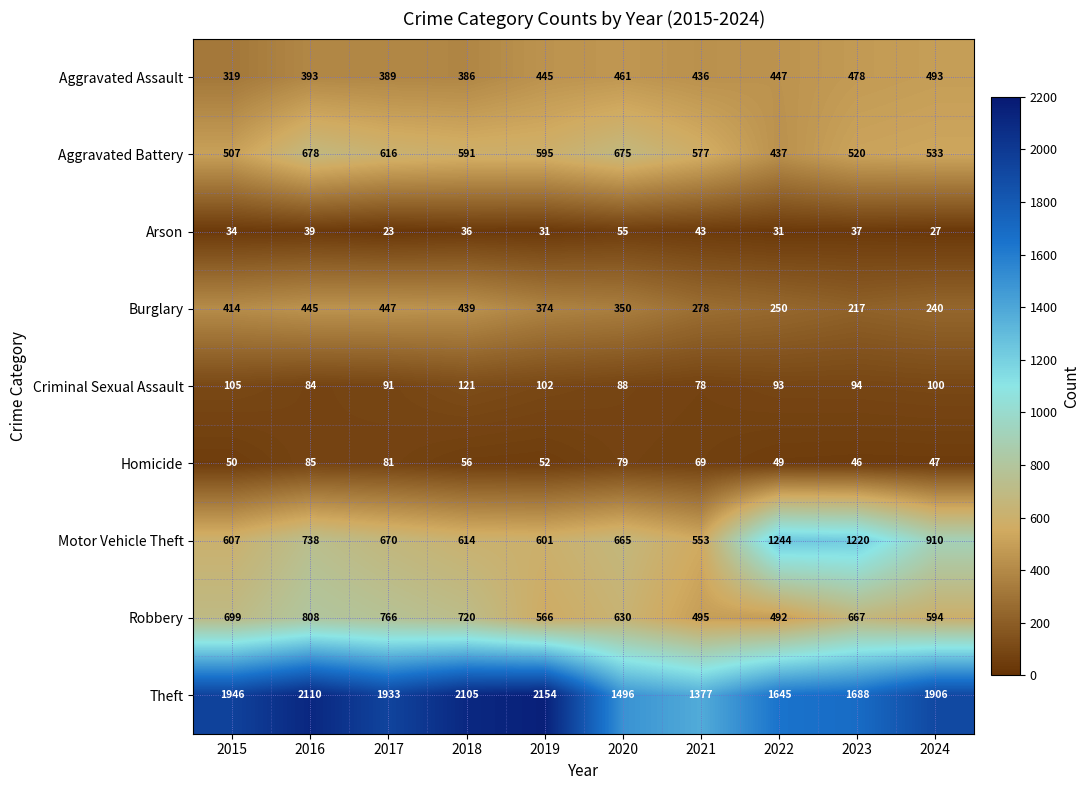

Where is Aggravated Battery nearest to the value 557?

2021